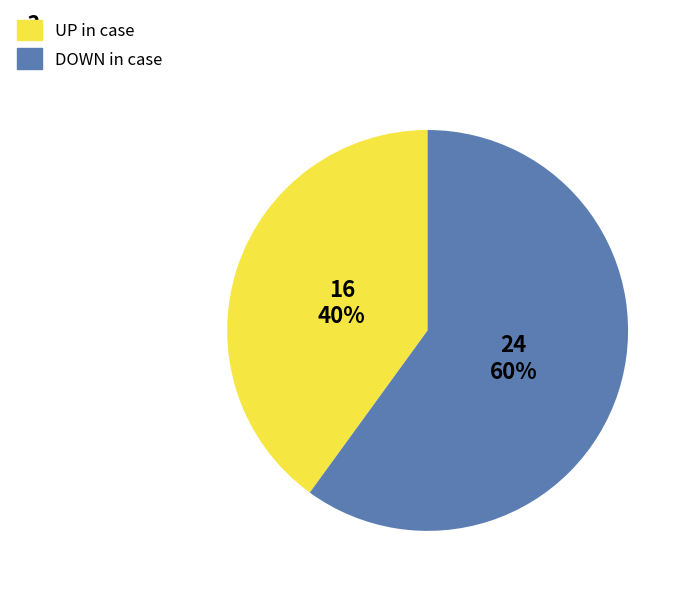

To the nearest percent, what portion does DOWN in case represent?

60%